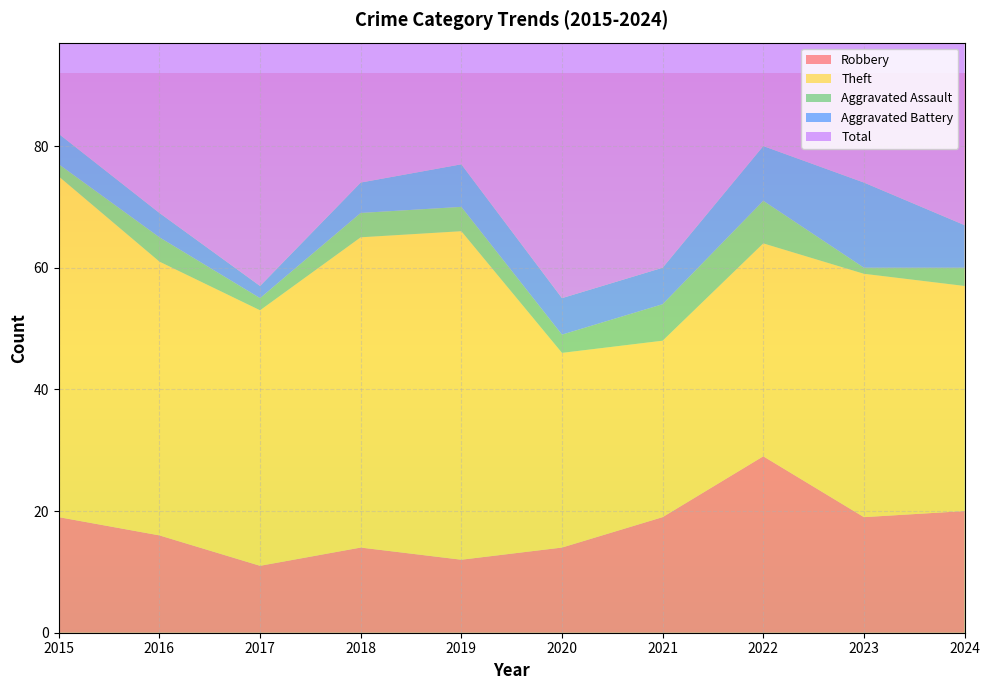

Reading right to left, list all the values displayed in this chart.

Robbery: 20	19	29	19	14	12	14	11	16	19
Theft: 37	40	35	29	32	54	51	42	45	56
Aggravated Assault: 3	1	7	6	3	4	4	2	4	2
Aggravated Battery: 7	14	9	6	6	7	5	2	4	5
Total: 68	76	82	60	56	77	74	59	70	82